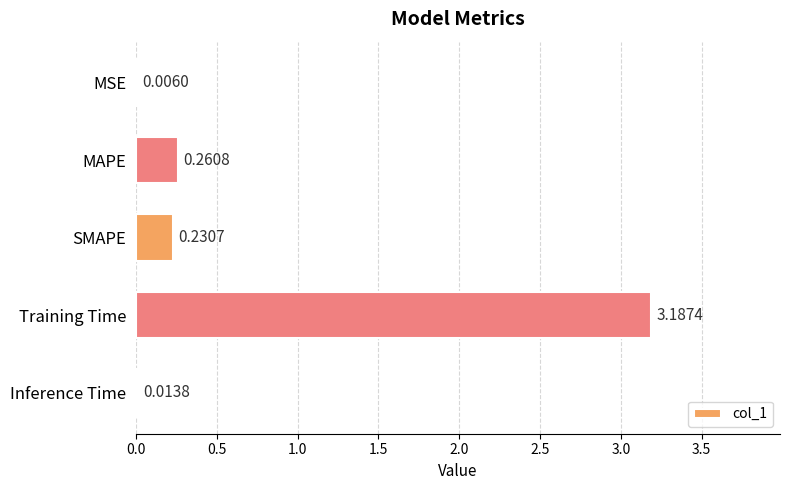

What is the change in value from MAPE to Training Time?

+2.9